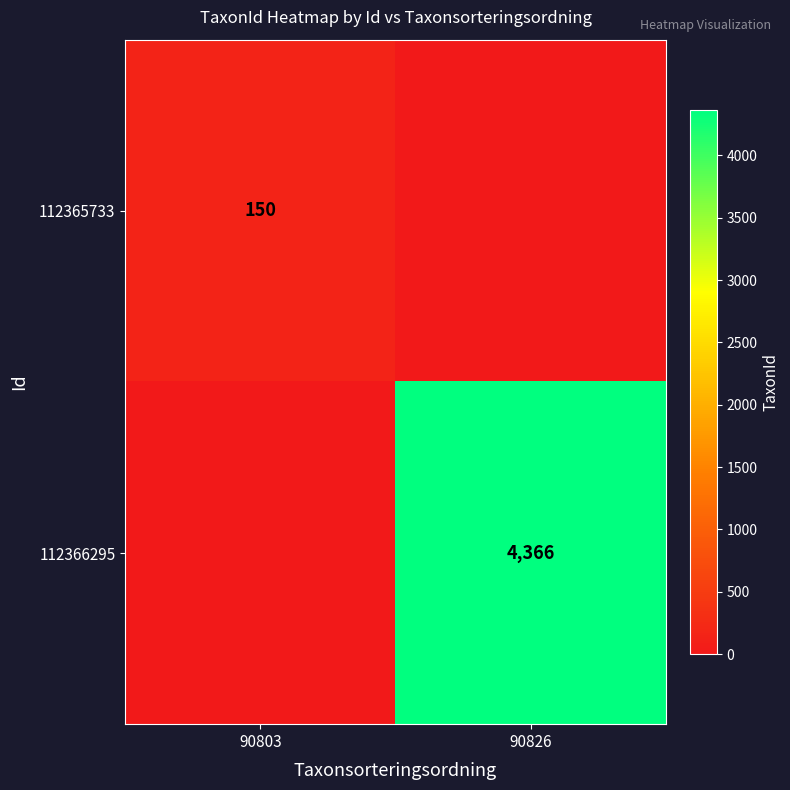

The value of 112366295 at 90826 is 1186. True or false?

False